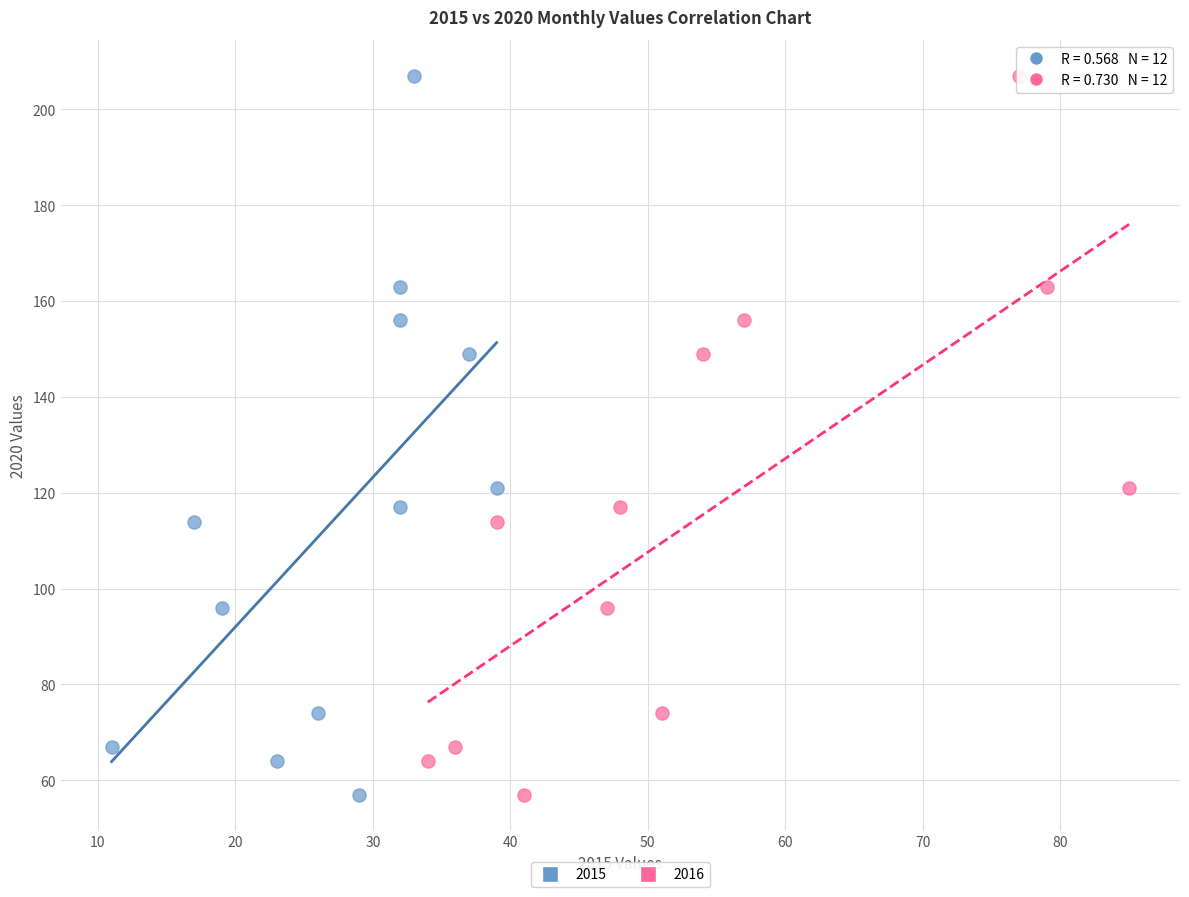

What are all the series names shown in the legend?

2015, 2016